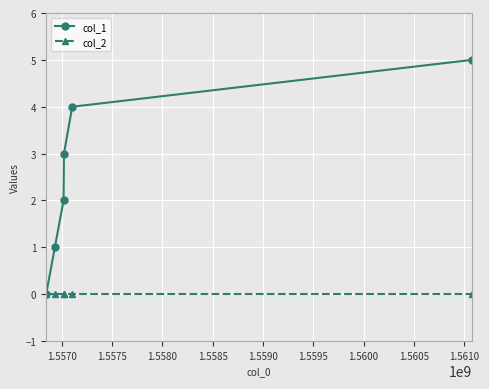

Which series has the largest total across all categories?

col_1